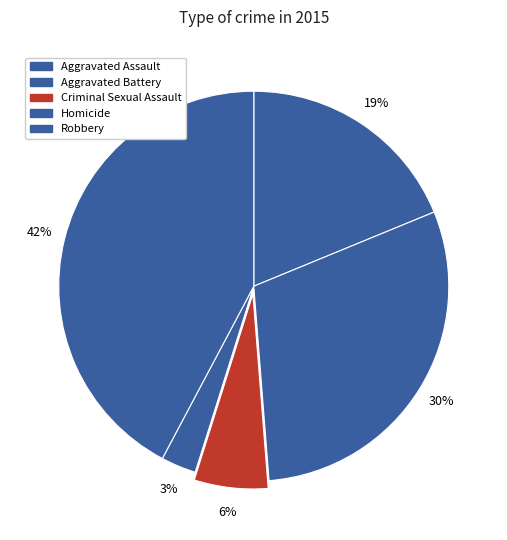

How many slices are in this pie chart?

5